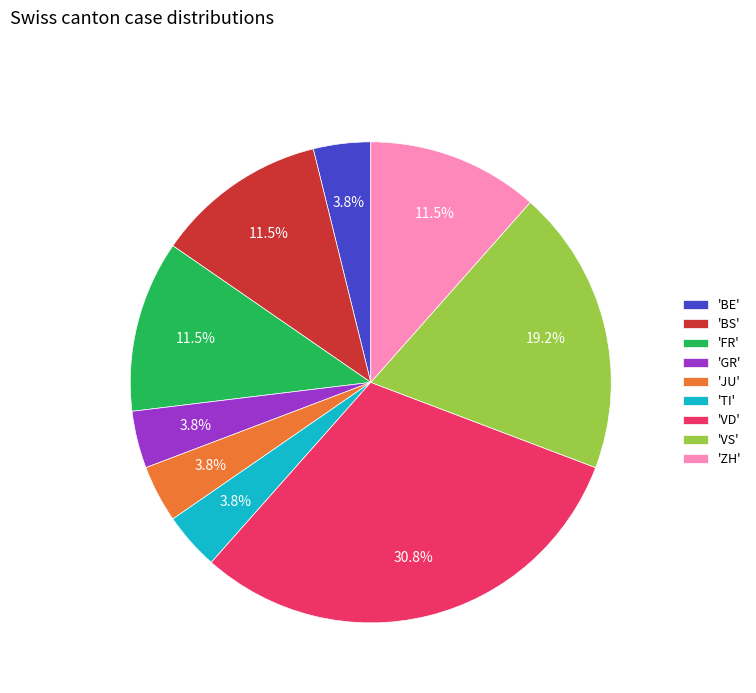

Approximately how many times larger is the value at 'BE' compared to 'TI'?

1.0